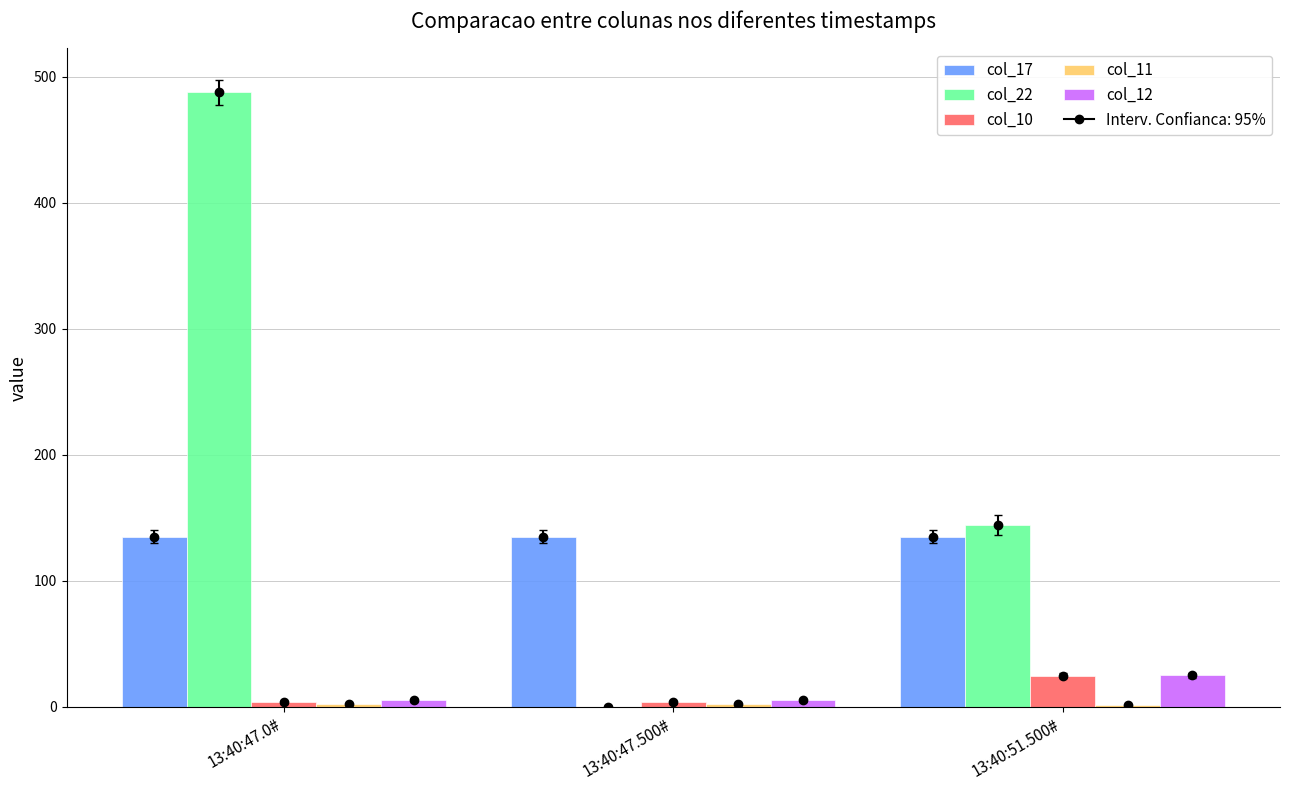

Reading left to right, what are all the values shown in this chart?

col_17: 13:40:47.0#=135.0	13:40:47.500#=135.0	13:40:51.500#=135.0
col_22: 13:40:47.0#=487.5	13:40:47.500#=0.0	13:40:51.500#=144.5
col_10: 13:40:47.0#=3.5	13:40:47.500#=3.5	13:40:51.500#=24.5
col_11: 13:40:47.0#=2.0	13:40:47.500#=2.0	13:40:51.500#=1.0
col_12: 13:40:47.0#=5.0	13:40:47.500#=5.0	13:40:51.500#=25.0